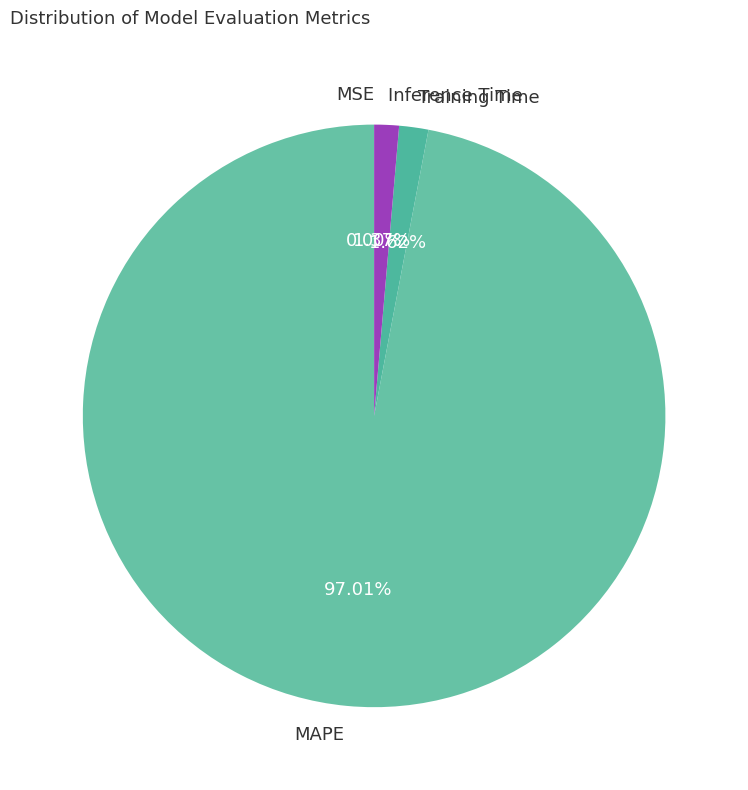

Between Training Time and MAPE, which is larger?

MAPE